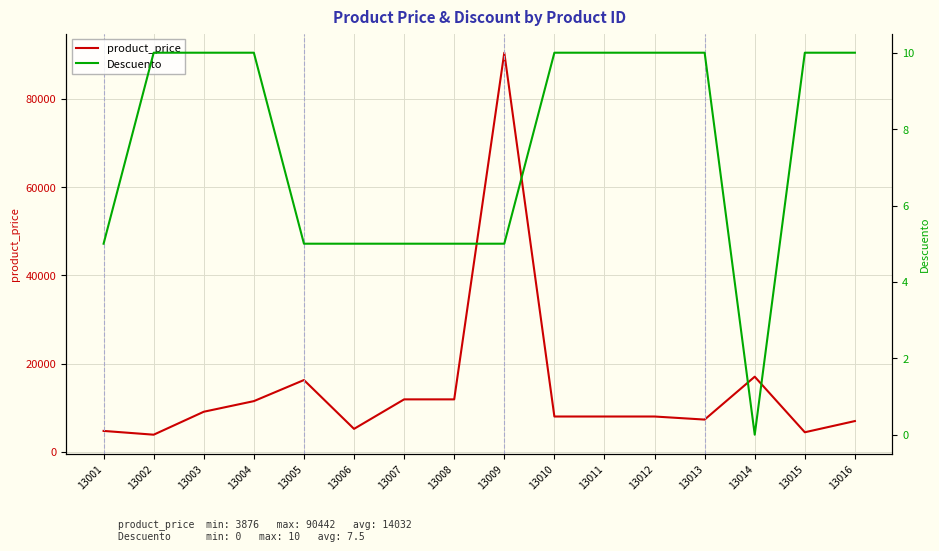

What is the sum of the Descuento values at 13014 and 13006?

5.0